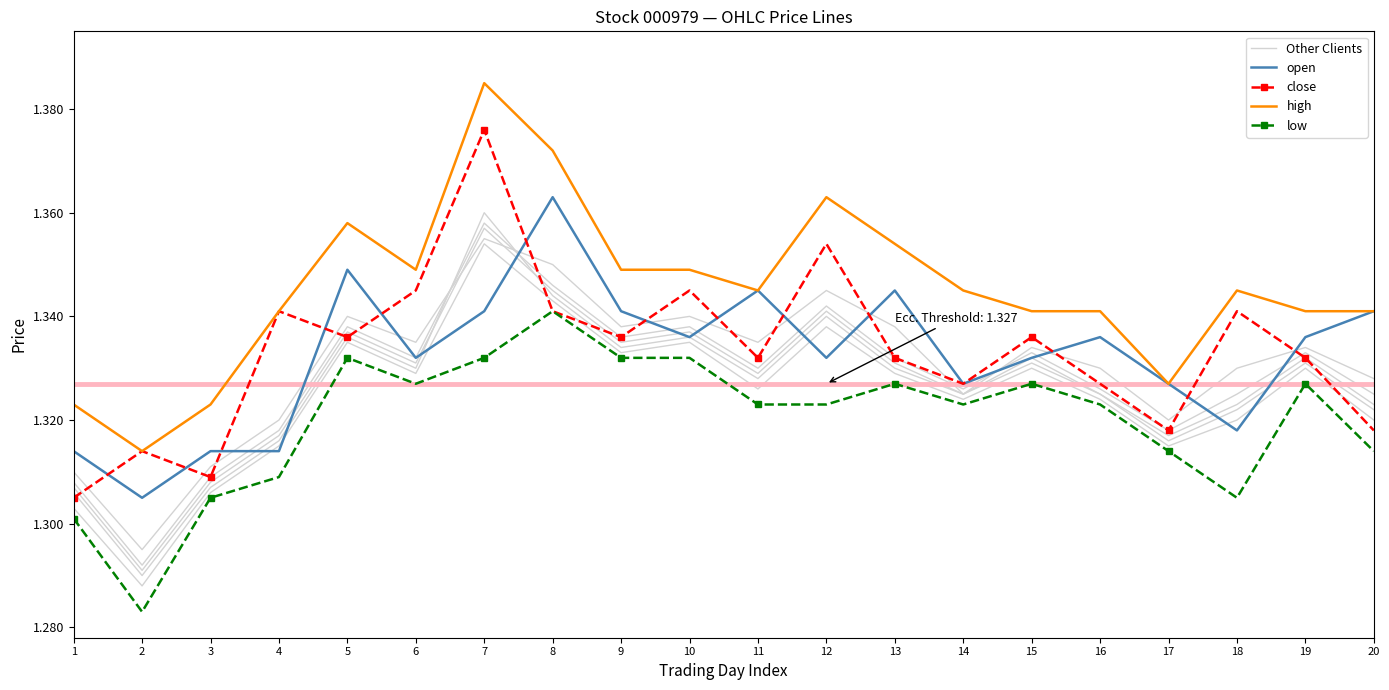

Reading left to right, list all the values displayed in this chart.

Other Clients: 1=1.3	2=1.3	3=1.3	4=1.3	5=1.3	6=1.3	7=1.4	8=1.4	9=1.3	10=1.3	11=1.3	12=1.3	13=1.3	14=1.3	15=1.3	16=1.3	17=1.3	18=1.3	19=1.3	20=1.3
open: 1=1.3	2=1.3	3=1.3	4=1.3	5=1.3	6=1.3	7=1.3	8=1.4	9=1.3	10=1.3	11=1.3	12=1.3	13=1.3	14=1.3	15=1.3	16=1.3	17=1.3	18=1.3	19=1.3	20=1.3
close: 1=1.3	2=1.3	3=1.3	4=1.3	5=1.3	6=1.3	7=1.4	8=1.3	9=1.3	10=1.3	11=1.3	12=1.4	13=1.3	14=1.3	15=1.3	16=1.3	17=1.3	18=1.3	19=1.3	20=1.3
high: 1=1.3	2=1.3	3=1.3	4=1.3	5=1.4	6=1.3	7=1.4	8=1.4	9=1.3	10=1.3	11=1.3	12=1.4	13=1.4	14=1.3	15=1.3	16=1.3	17=1.3	18=1.3	19=1.3	20=1.3
low: 1=1.3	2=1.3	3=1.3	4=1.3	5=1.3	6=1.3	7=1.3	8=1.3	9=1.3	10=1.3	11=1.3	12=1.3	13=1.3	14=1.3	15=1.3	16=1.3	17=1.3	18=1.3	19=1.3	20=1.3